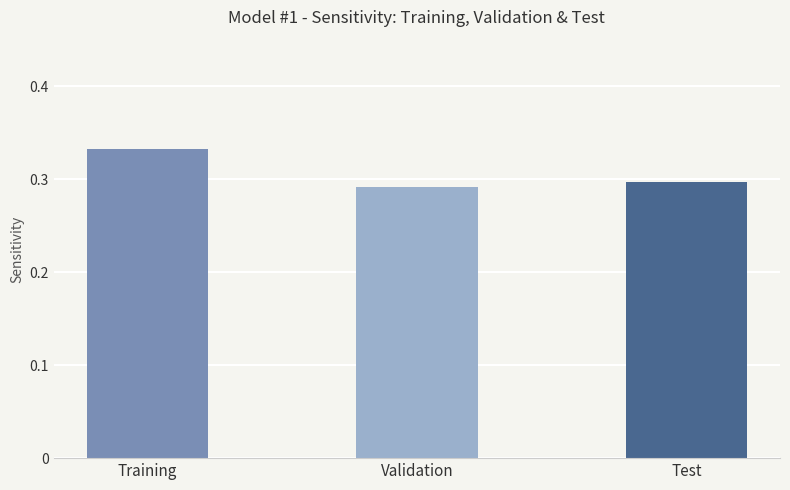

Are the bars grouped side by side (vs. stacked)?

No